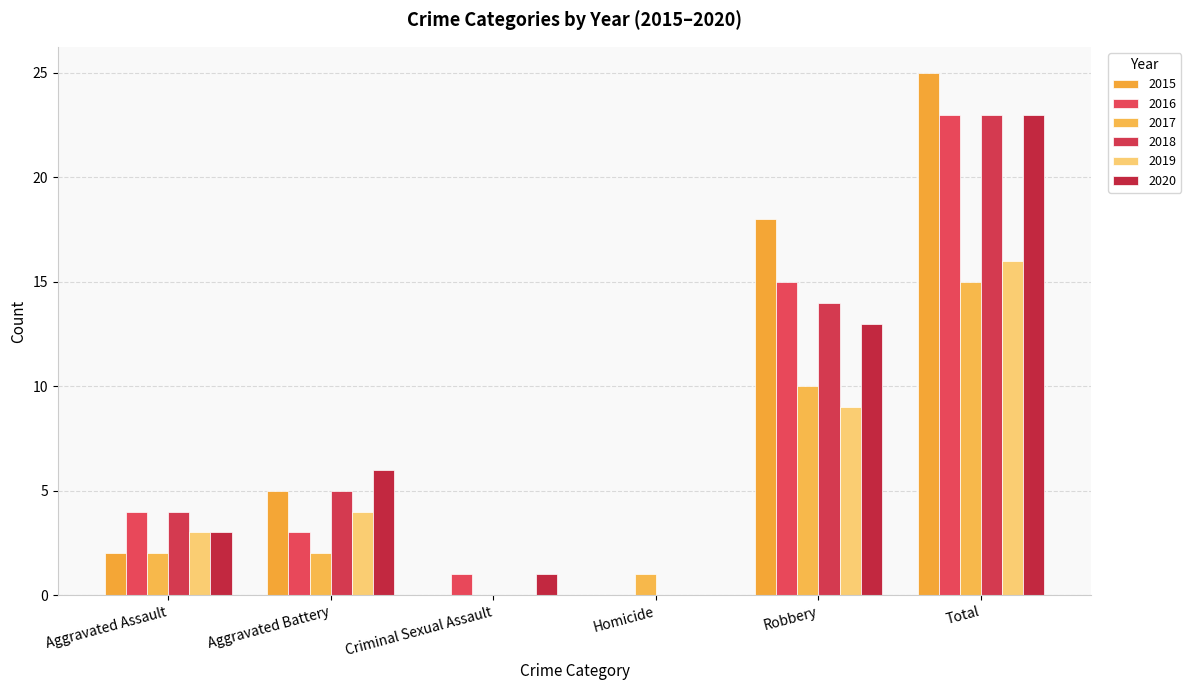

Reading left to right, list all the values displayed in this chart.

2015: 2	5	0	0	18	25
2016: 4	3	1	0	15	23
2017: 2	2	0	1	10	15
2018: 4	5	0	0	14	23
2019: 3	4	0	0	9	16
2020: 3	6	1	0	13	23